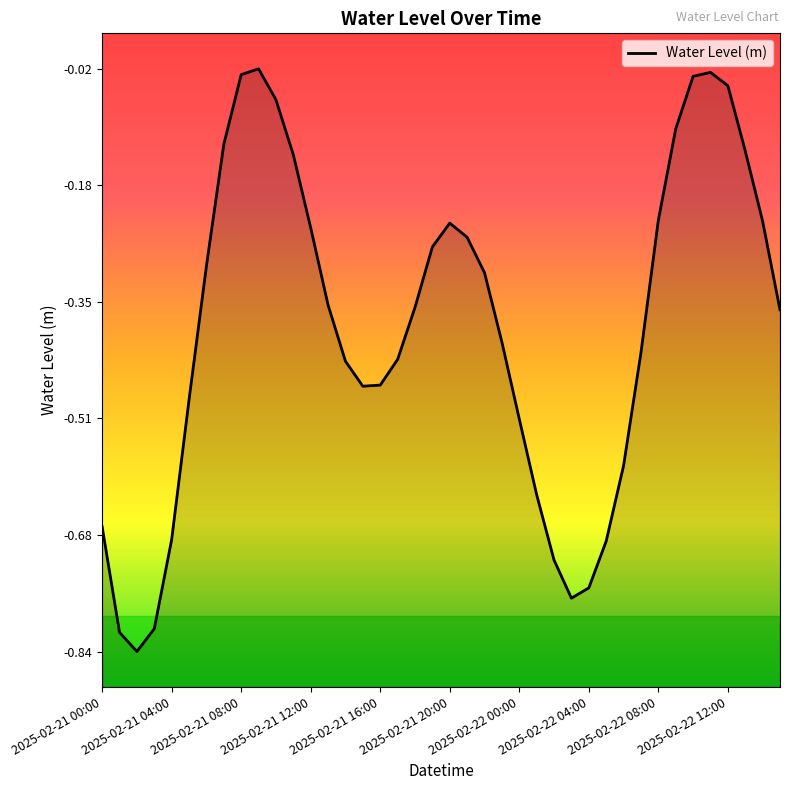

True or false: the data shows -0.6 at 30.

True